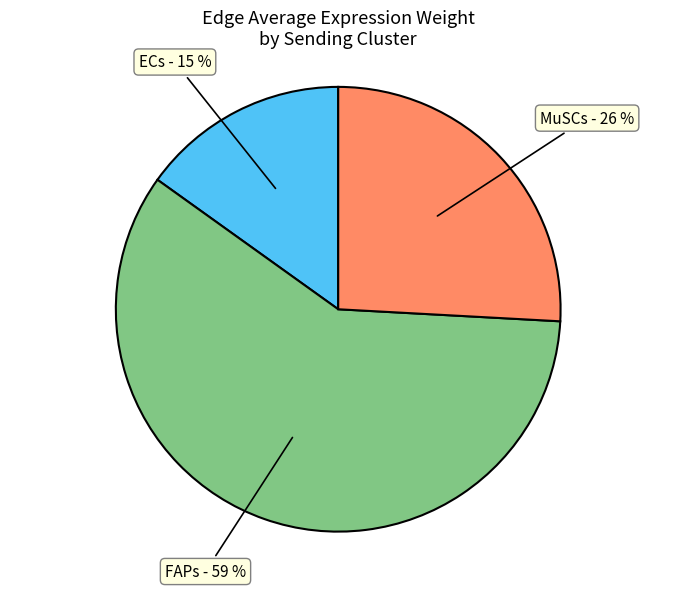

To the nearest percent, what is the average slice percentage?

33%